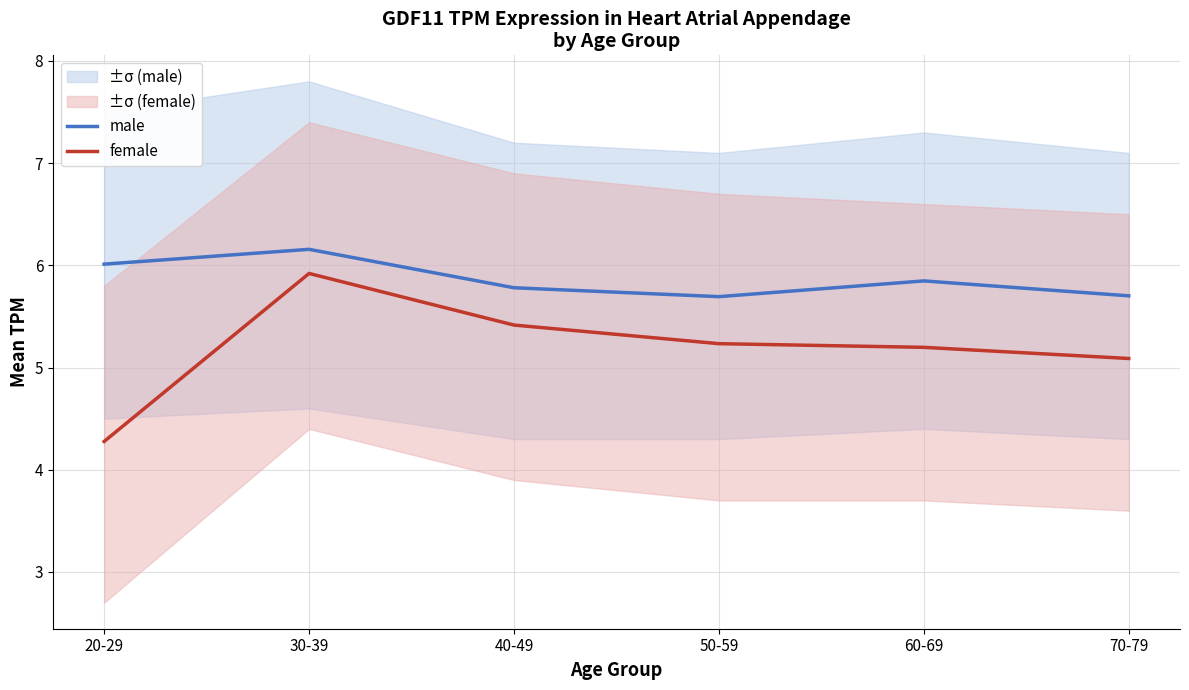

How many lines are shown in the chart?

2